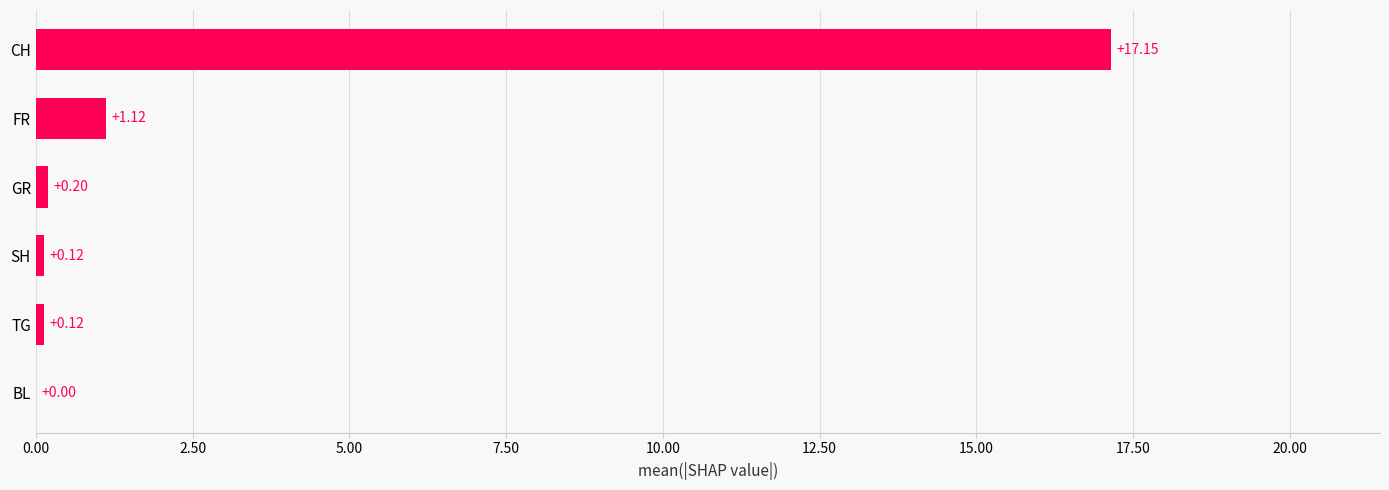

What is the sum of all values?

18.7